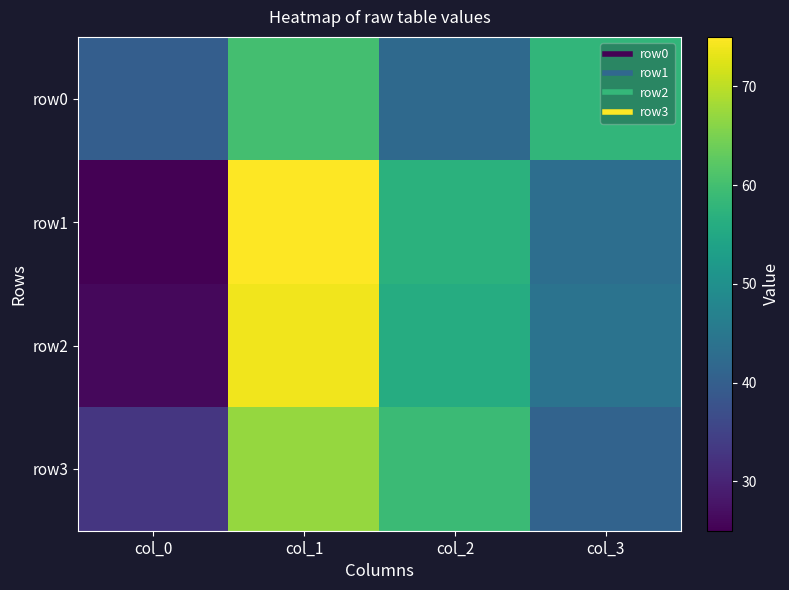

What is the difference between the highest and lowest values at col_0?

15